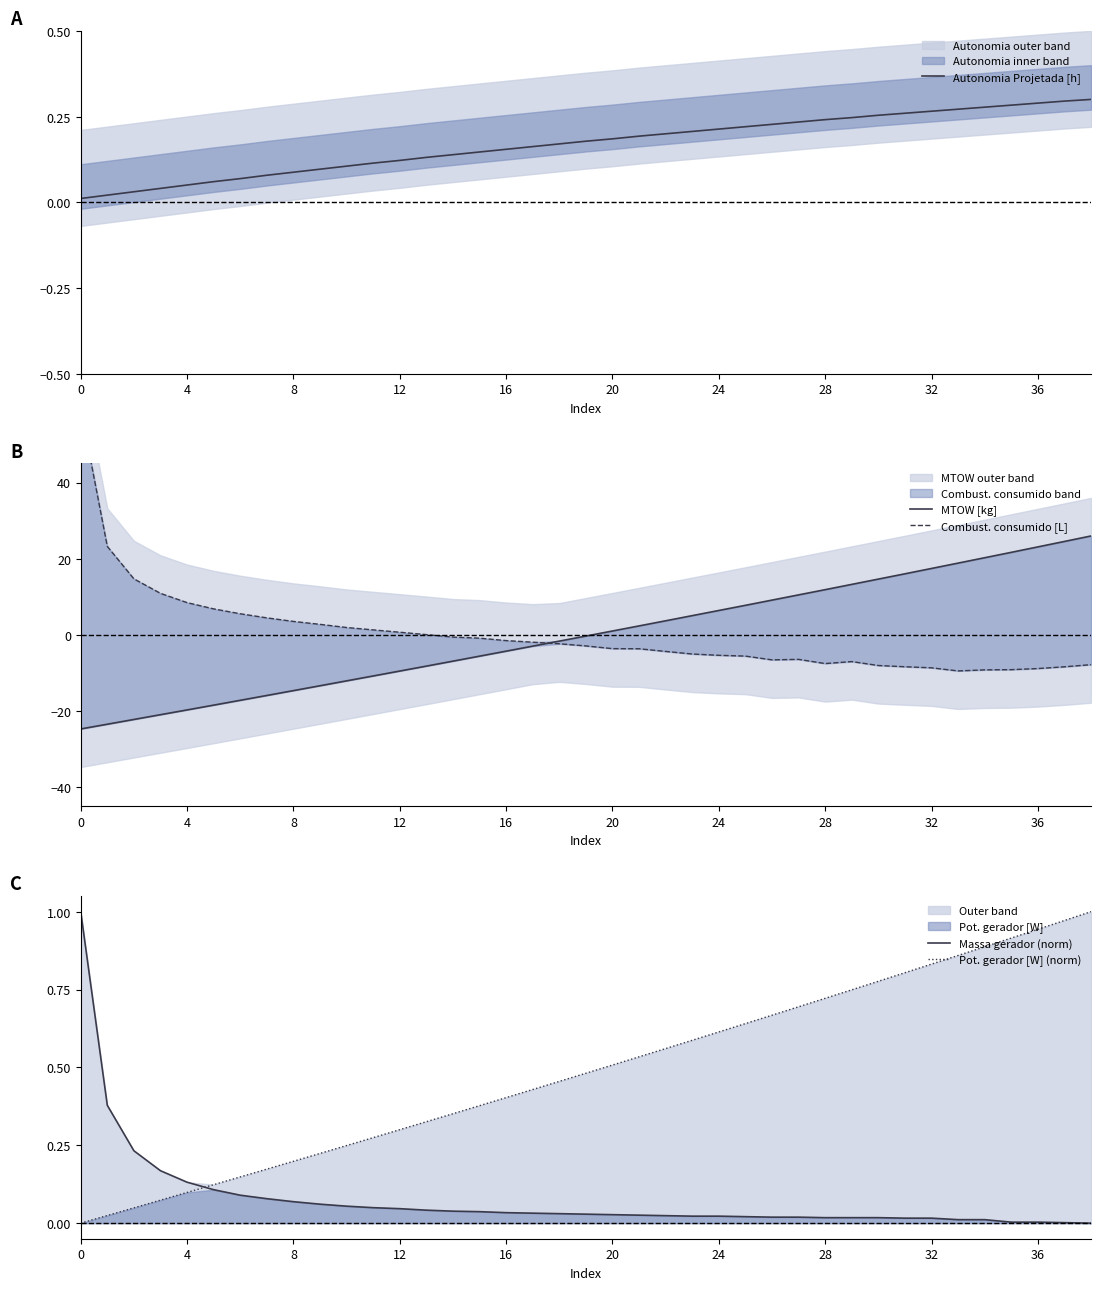

What is the average value of the Massa gerador (norm) series?

0.1